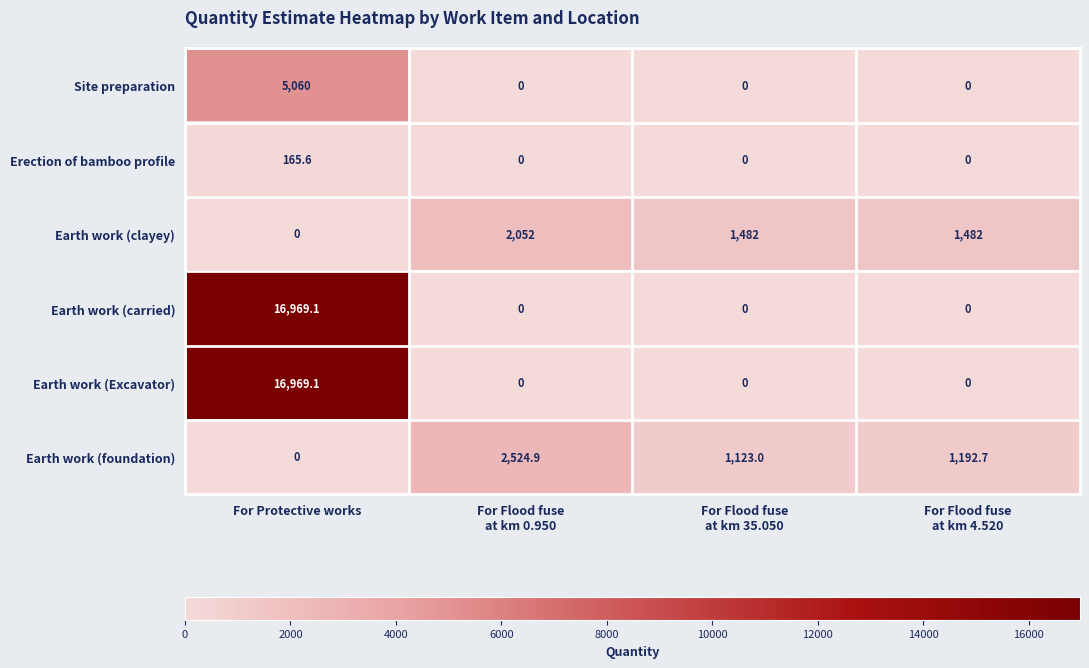

Reading left to right, extract all data points from this chart.

Site preparation: 5060.0	0.0	0.0	0.0
Erection of bamboo profile: 165.6	0.0	0.0	0.0
Earth work (clayey): 0.0	2052.0	1482.0	1482.0
Earth work (carried): 16969.1	0.0	0.0	0.0
Earth work (Excavator): 16969.1	0.0	0.0	0.0
Earth work (foundation): 0.0	2524.9	1123.0	1192.7